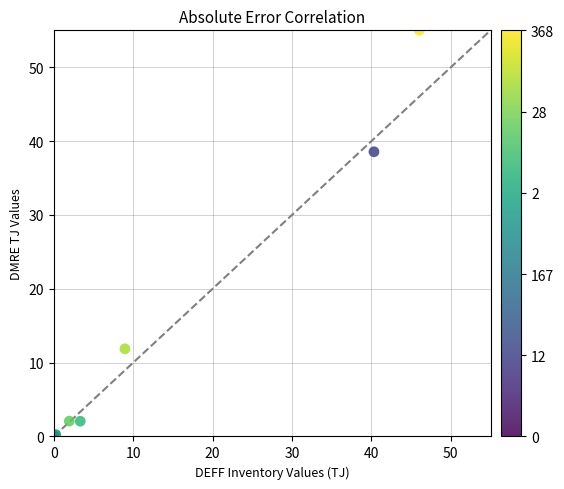

What Y value in the scatter plot is closest to 27?

38.6